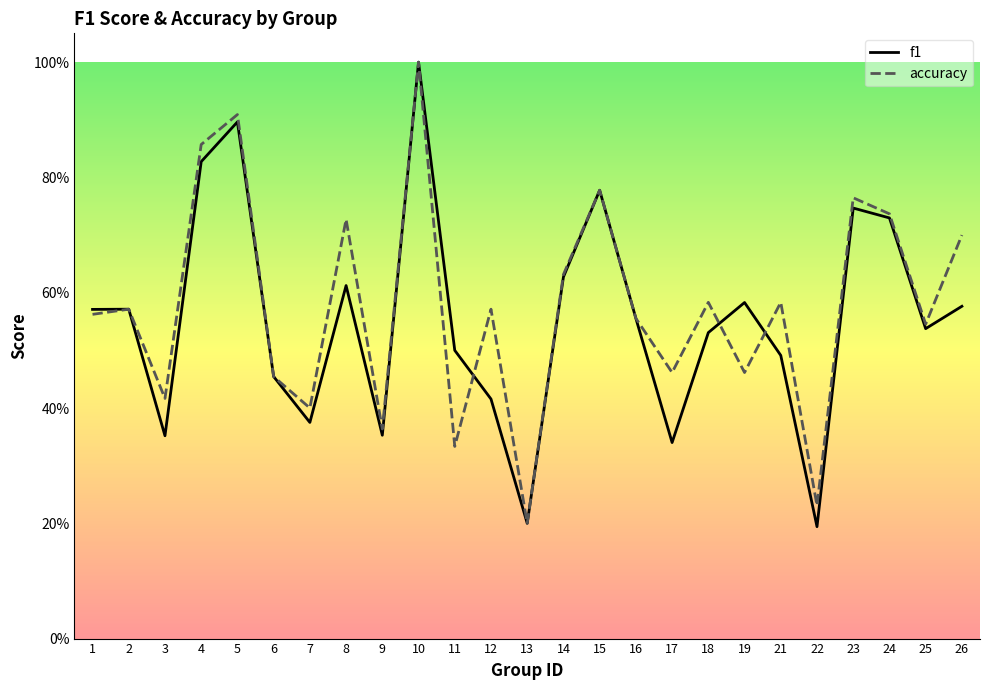

Reading right to left, transcribe all the data shown in this chart.

f1: 26=0.6	25=0.5	24=0.7	23=0.7	22=0.2	21=0.5	19=0.6	18=0.5	17=0.3	16=0.6	15=0.8	14=0.6	13=0.2	12=0.4	11=0.5	10=1.0	9=0.4	8=0.6	7=0.4	6=0.5	5=0.9	4=0.8	3=0.4	2=0.6	1=0.6
accuracy: 26=0.7	25=0.5	24=0.7	23=0.8	22=0.2	21=0.6	19=0.5	18=0.6	17=0.5	16=0.6	15=0.8	14=0.6	13=0.2	12=0.6	11=0.3	10=1.0	9=0.4	8=0.7	7=0.4	6=0.5	5=0.9	4=0.9	3=0.4	2=0.6	1=0.6